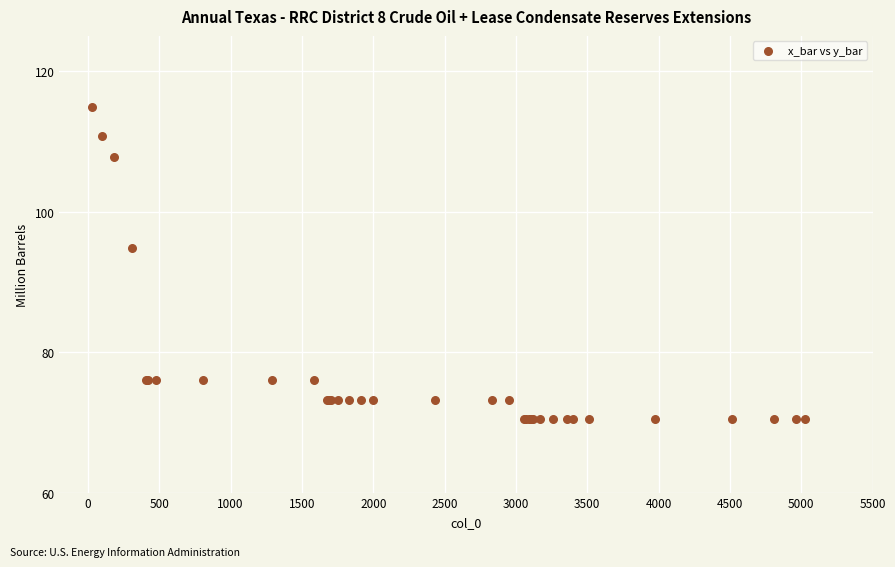

What Y value in the scatter plot is closest to 92?

94.8